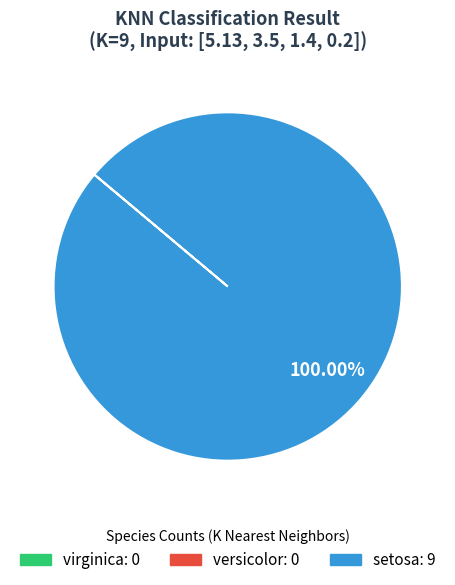

Does setosa represent more than half of the total?

Yes